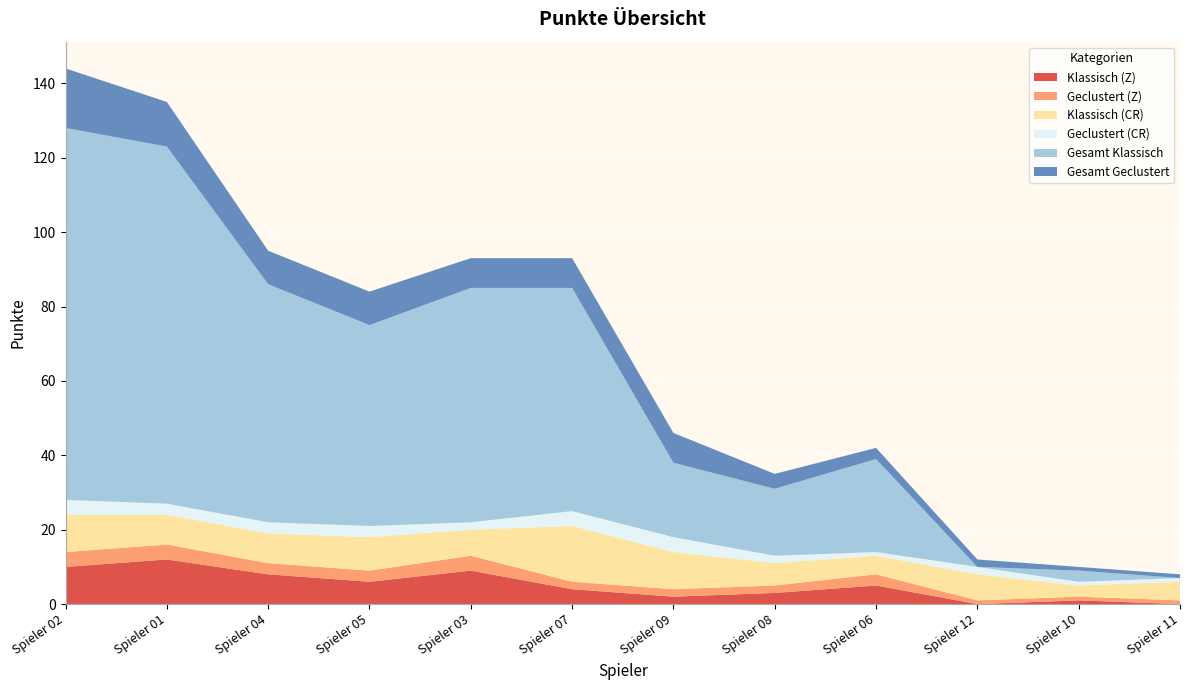

Reading left to right, what are all the values shown in this chart?

Klassisch (Z): Spieler 02=10	Spieler 01=12	Spieler 04=8	Spieler 05=6	Spieler 03=9	Spieler 07=4	Spieler 09=2	Spieler 08=3	Spieler 06=5	Spieler 12=0	Spieler 10=1	Spieler 11=0
Geclustert (Z): Spieler 02=4	Spieler 01=4	Spieler 04=3	Spieler 05=3	Spieler 03=4	Spieler 07=2	Spieler 09=2	Spieler 08=2	Spieler 06=3	Spieler 12=1	Spieler 10=1	Spieler 11=1
Klassisch (CR): Spieler 02=10	Spieler 01=8	Spieler 04=8	Spieler 05=9	Spieler 03=7	Spieler 07=15	Spieler 09=10	Spieler 08=6	Spieler 06=5	Spieler 12=7	Spieler 10=3	Spieler 11=5
Geclustert (CR): Spieler 02=4	Spieler 01=3	Spieler 04=3	Spieler 05=3	Spieler 03=2	Spieler 07=4	Spieler 09=4	Spieler 08=2	Spieler 06=1	Spieler 12=2	Spieler 10=1	Spieler 11=1
Gesamt Klassisch: Spieler 02=100	Spieler 01=96	Spieler 04=64	Spieler 05=54	Spieler 03=63	Spieler 07=60	Spieler 09=20	Spieler 08=18	Spieler 06=25	Spieler 12=0	Spieler 10=3	Spieler 11=0
Gesamt Geclustert: Spieler 02=16	Spieler 01=12	Spieler 04=9	Spieler 05=9	Spieler 03=8	Spieler 07=8	Spieler 09=8	Spieler 08=4	Spieler 06=3	Spieler 12=2	Spieler 10=1	Spieler 11=1